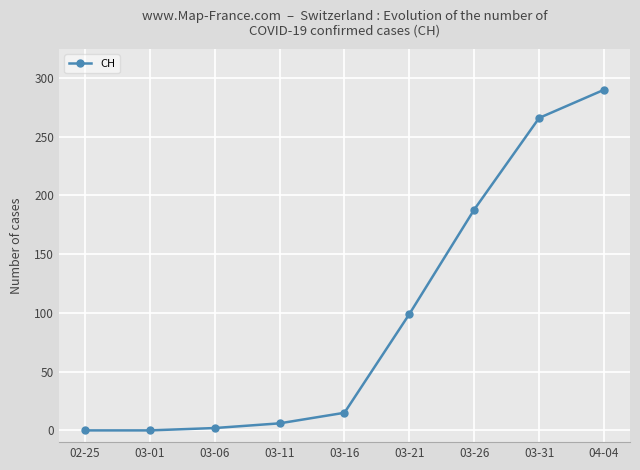

What is the maximum value shown in the chart?

290